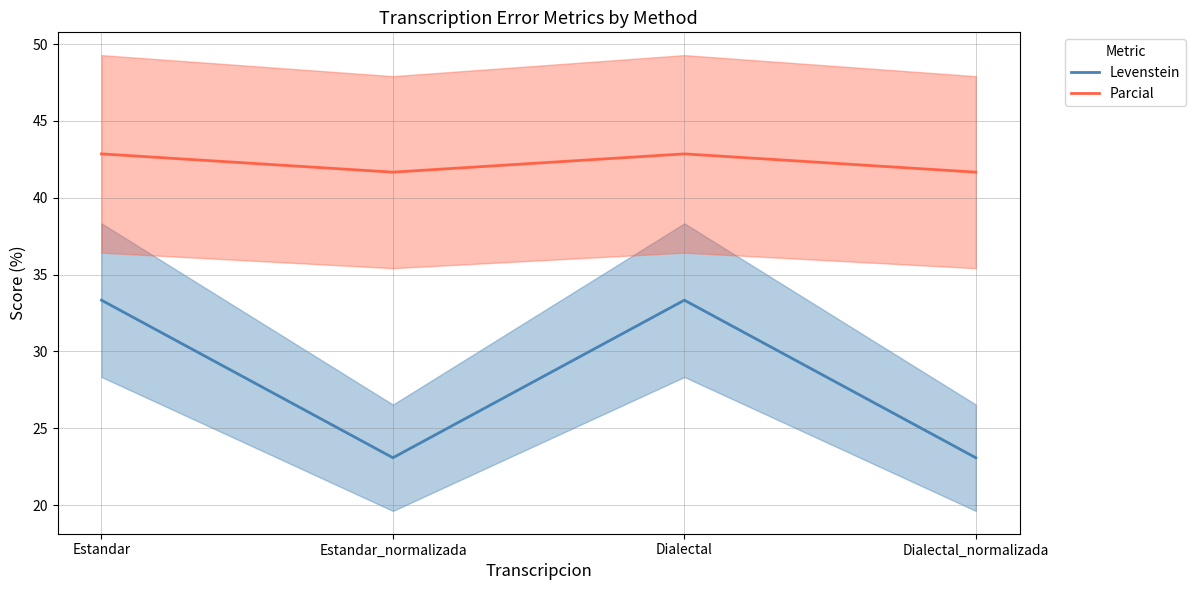

True or false: Levenstein and Parcial intersect in this chart.

False